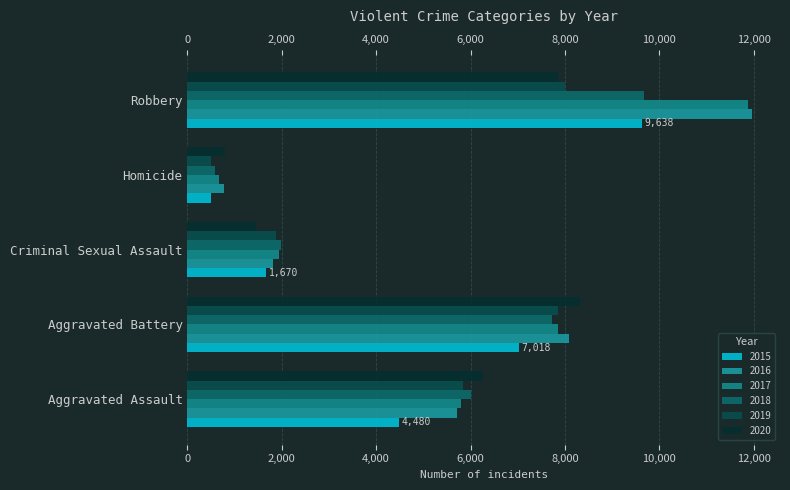

How many 2018 values are between 1977 and 7734?

3